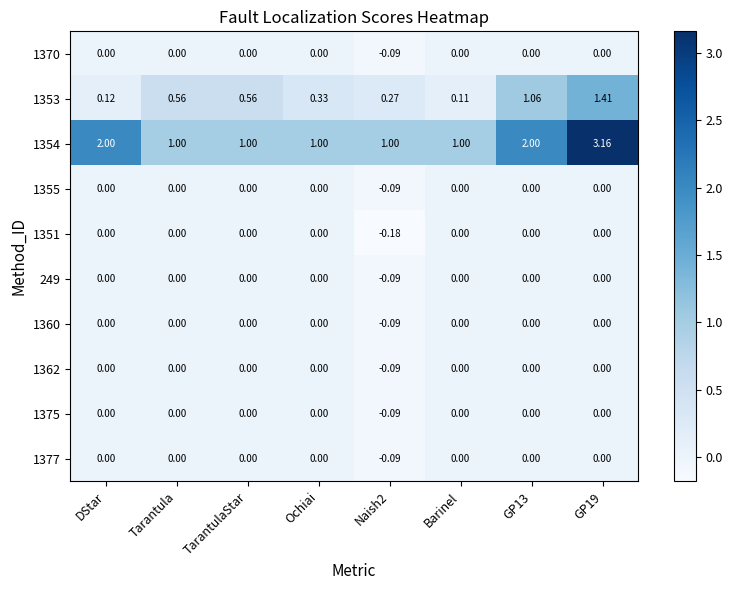

What is the total value across all series at TarantulaStar?

1.6